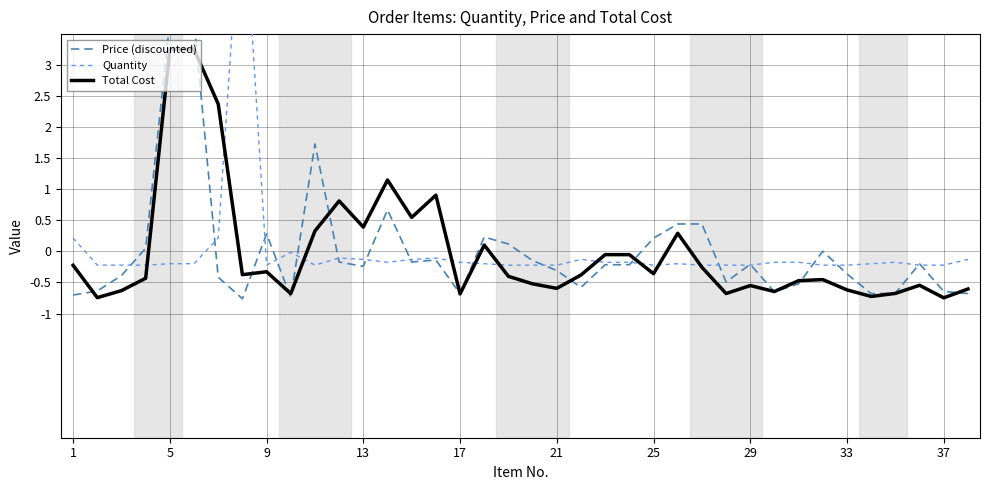

How many categories are shown in the chart?

38